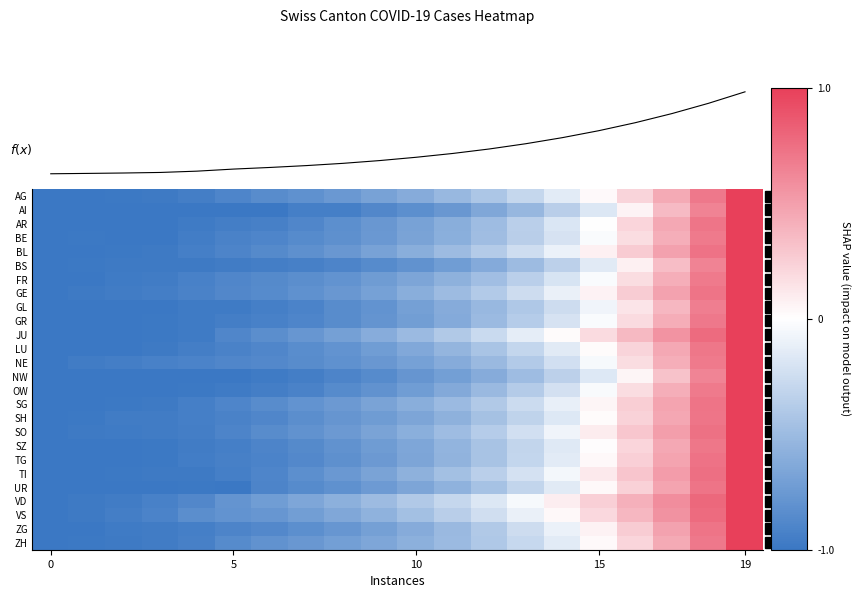

What is the sum of all VD values?

-5.8